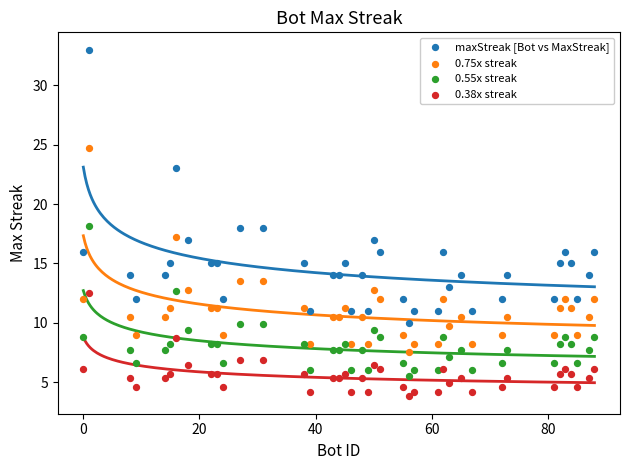

Which series contains the lowest Y value?

0.38x streak